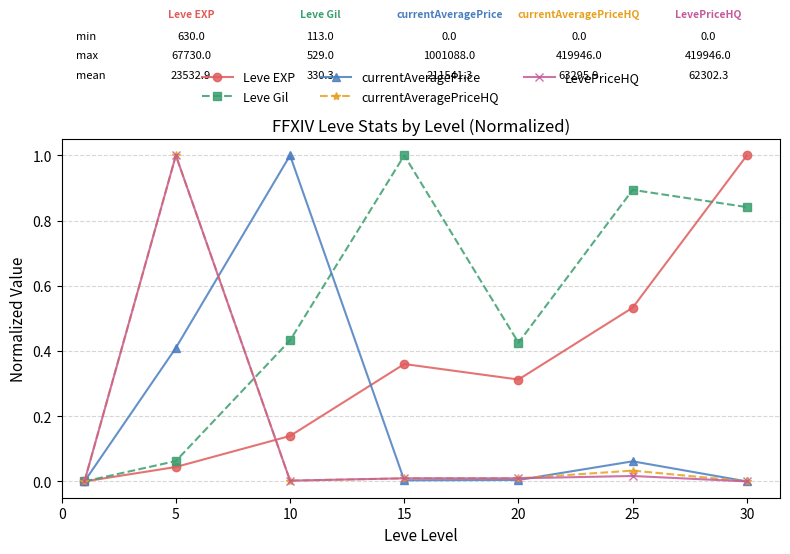

What is the maximum value for Leve EXP?

1.0